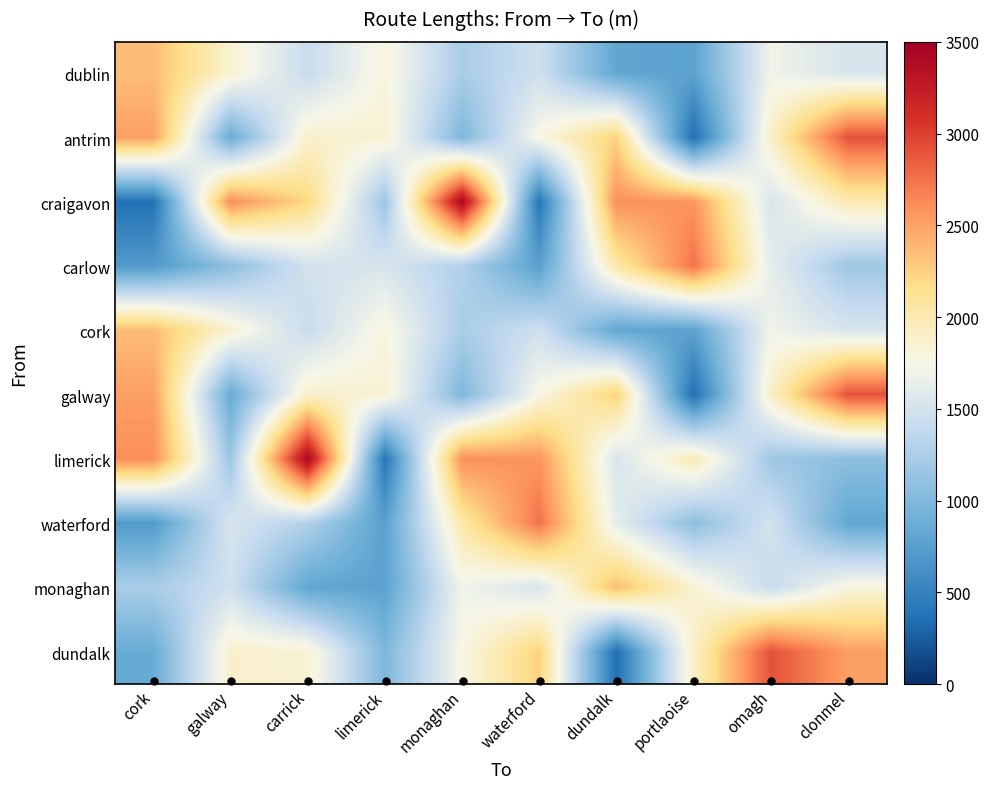

Between galway and portlaoise, which is larger?

galway